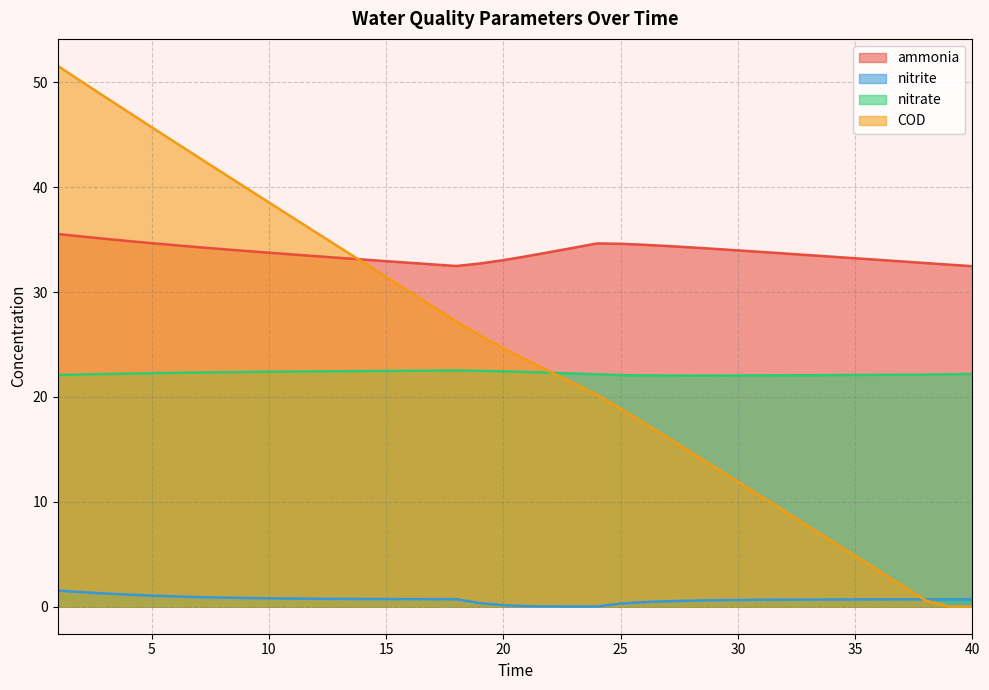

Between 22 and 23, which series saw the biggest shift?

COD